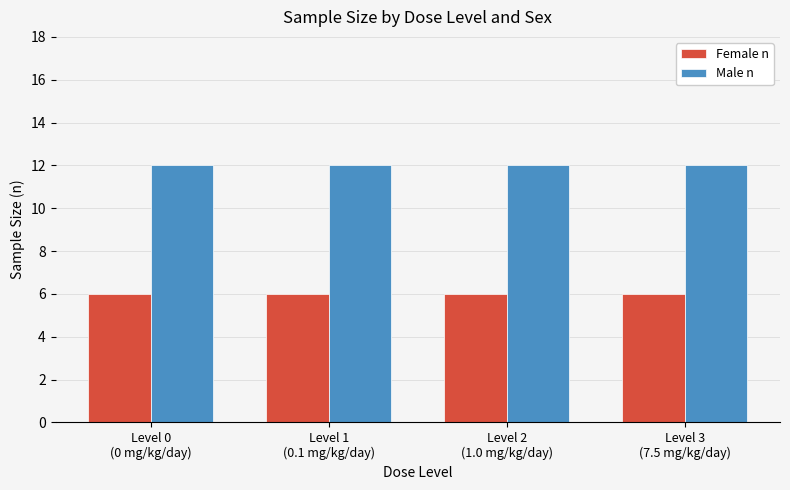

Rank the series by their average value, from lowest to highest.

Female n, Male n